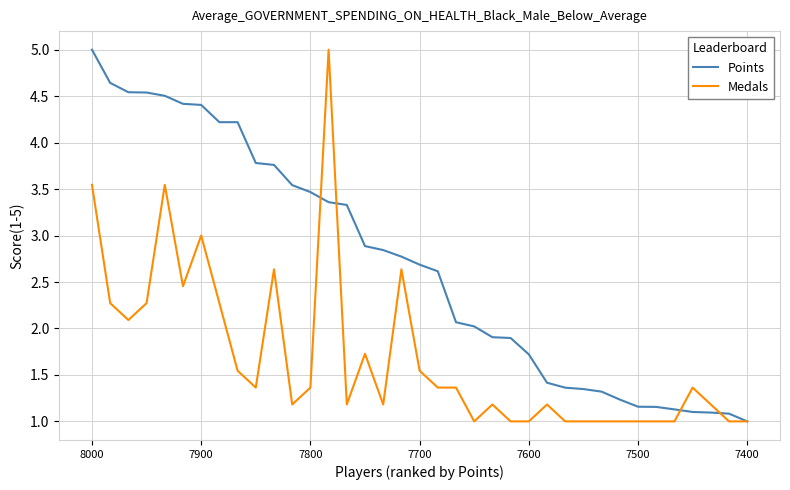

Which series has the largest total across all categories?

Points